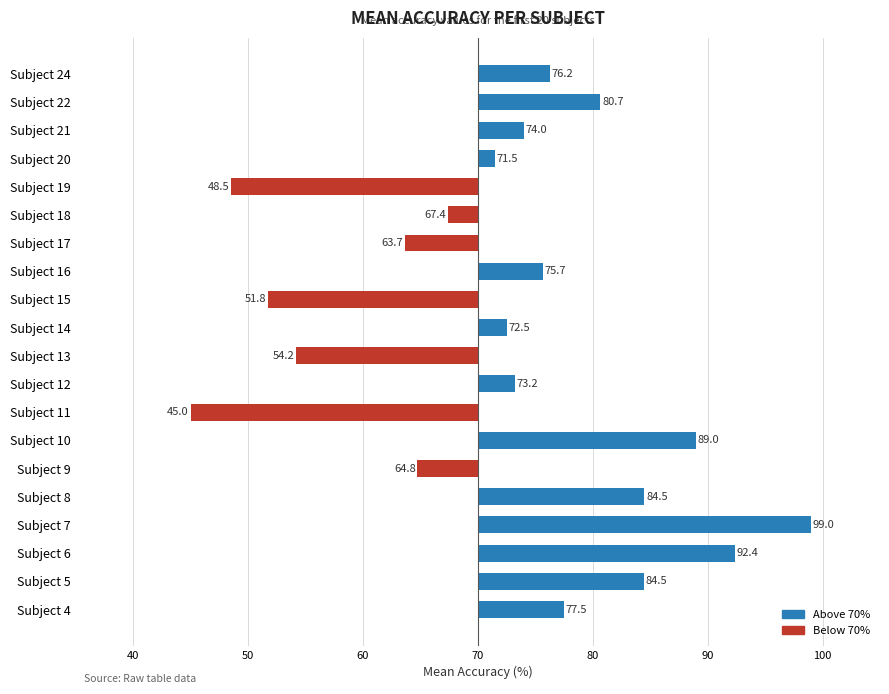

Does the chart contain any negative values?

Yes